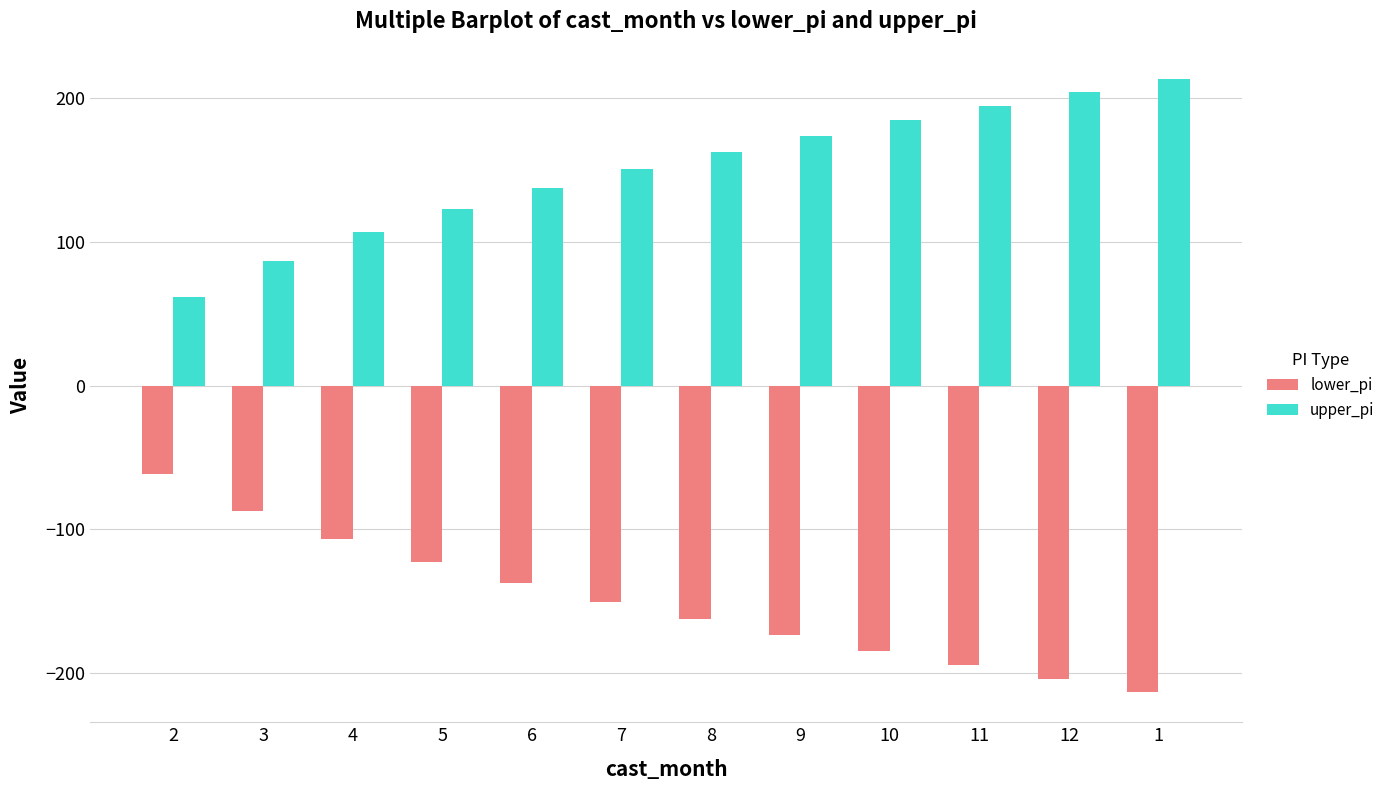

What are all the series names shown in the legend?

lower_pi, upper_pi